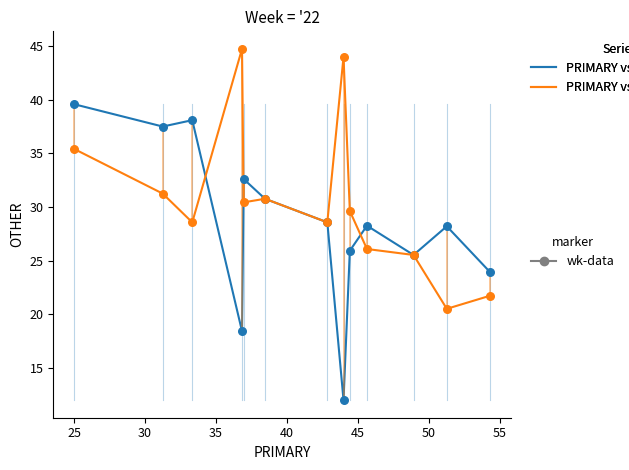

What is the maximum value shown in the chart?

44.7